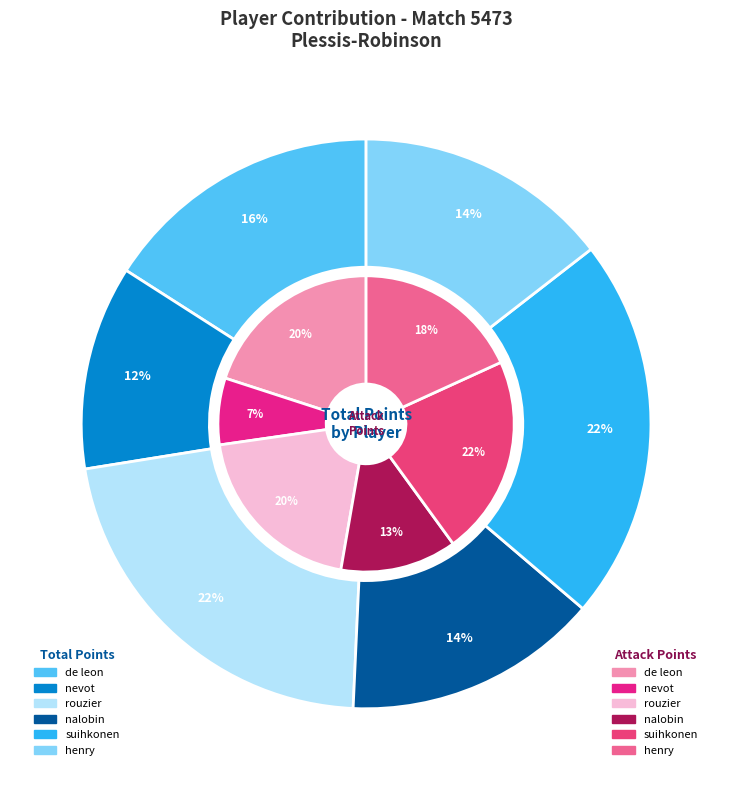

Does any single category account for the majority?

No